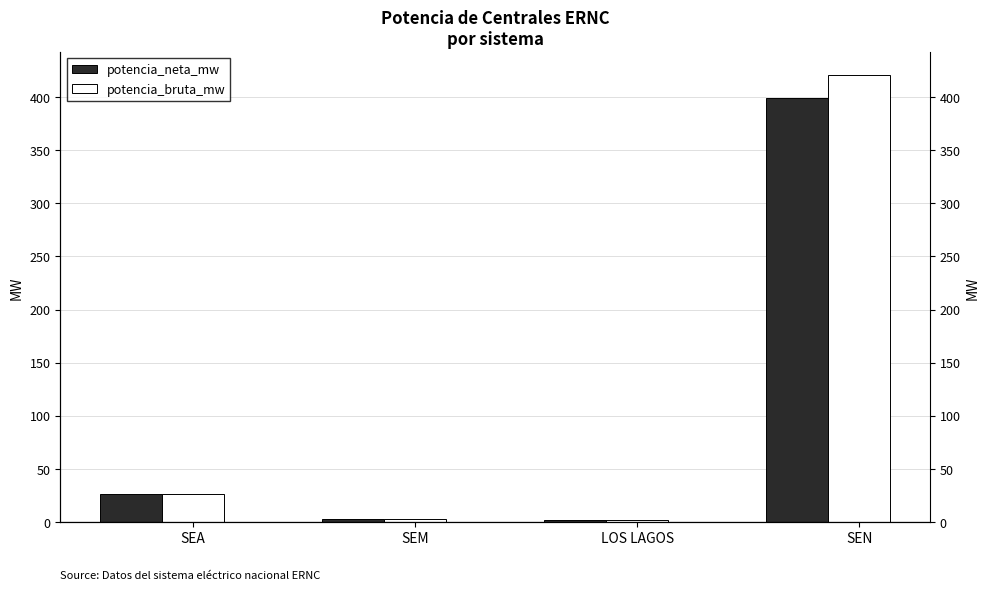

List the series in order of their overall mean, highest first.

potencia_bruta_mw, potencia_neta_mw